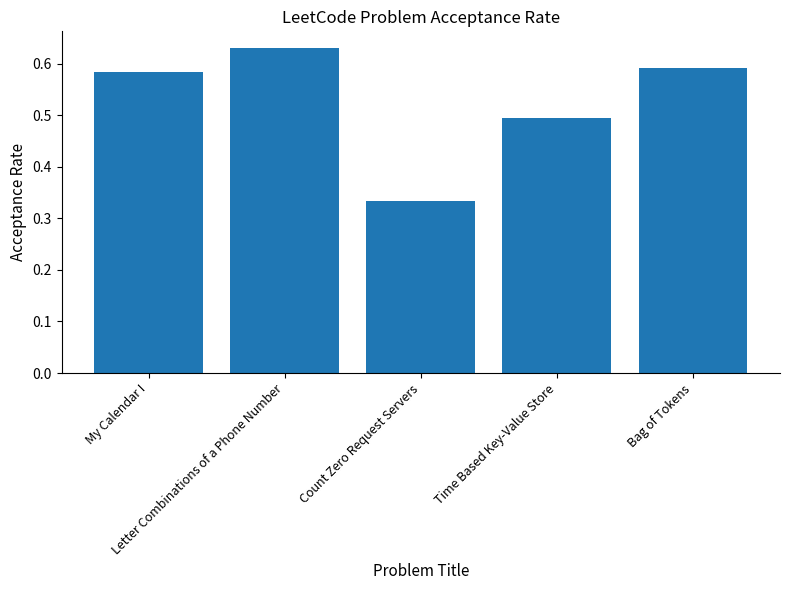

List the labels in order of value, largest first.

Letter Combinations of a Phone Number, Bag of Tokens, My Calendar I, Time Based Key-Value Store, Count Zero Request Servers